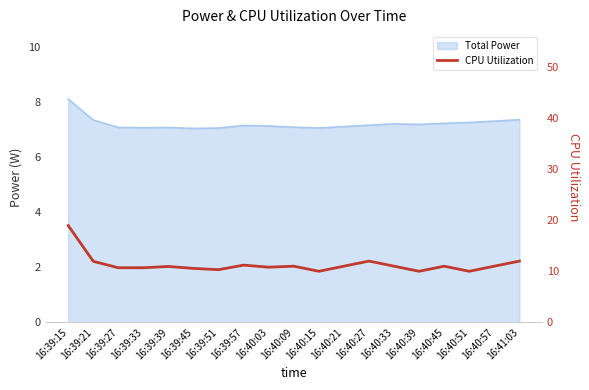

True or false: the data has more than 1 interior local peaks.

True